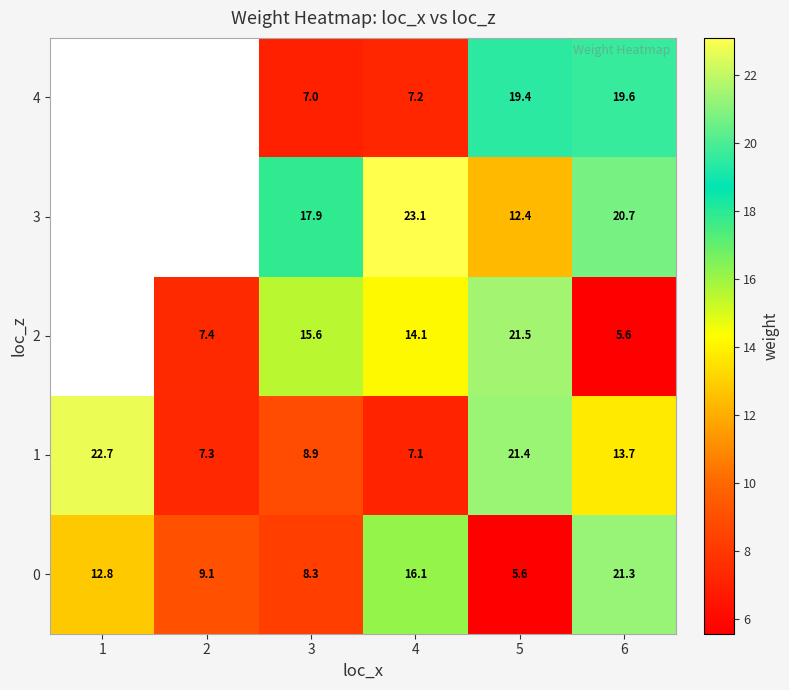

What is the maximum value shown in the chart?

23.1